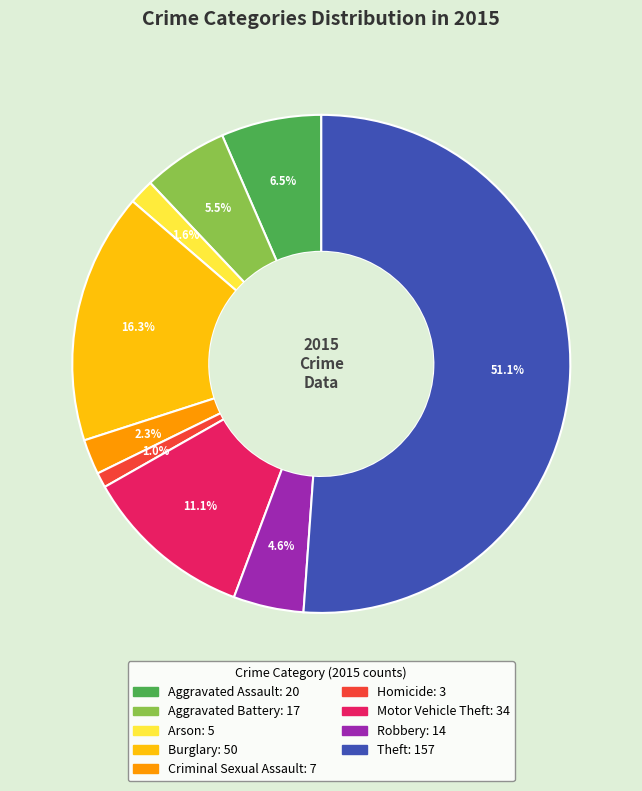

What percentage is the Theft slice, to the nearest percent?

51%